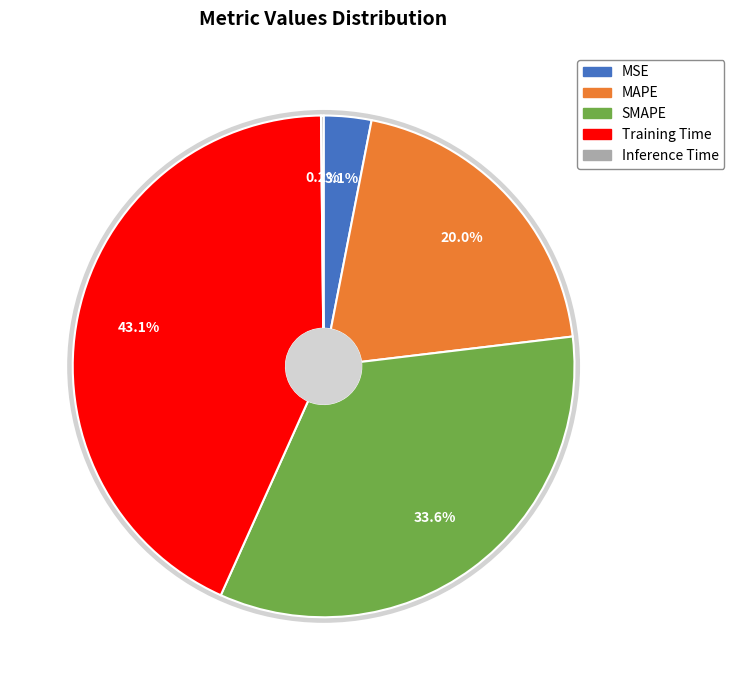

To the nearest percent, what portion does SMAPE represent?

34%